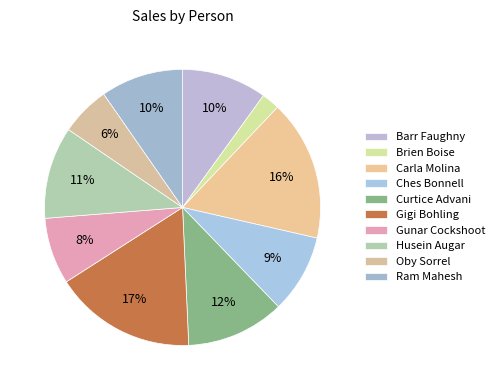

What is the total percentage of Gigi Bohling and Oby Sorrel?

22.4%